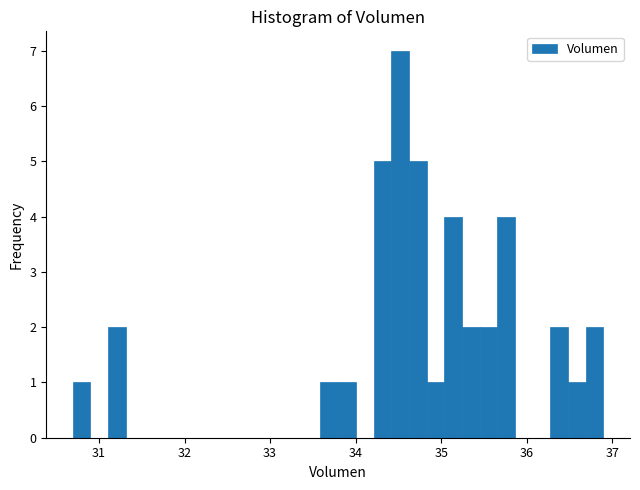

Read against the x-axis, roughly where is the centre of the tallest bar?

34.5